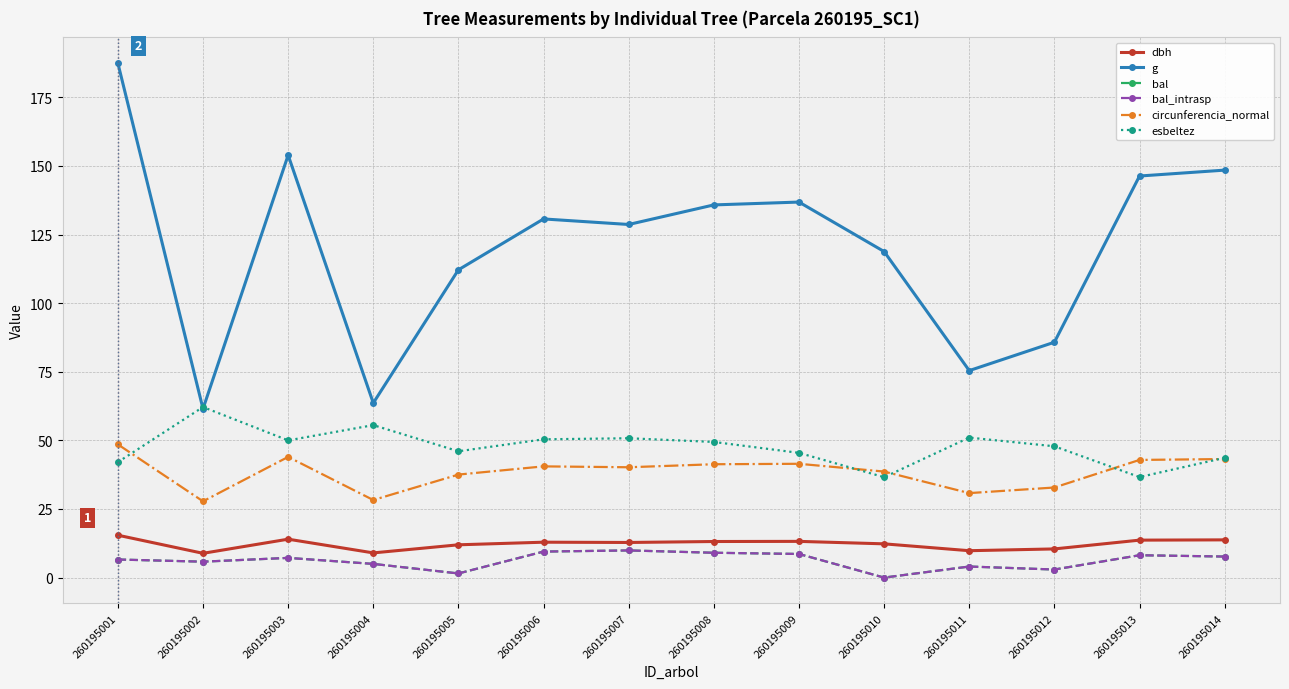

Between 260195005 and 260195014, which series saw the biggest shift?

g